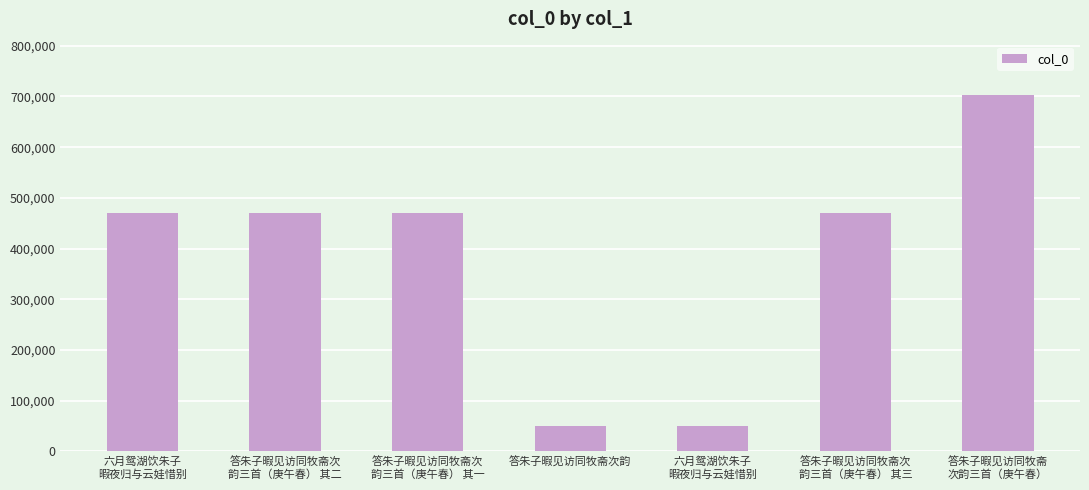

What is the difference between the maximum and minimum values?

653069